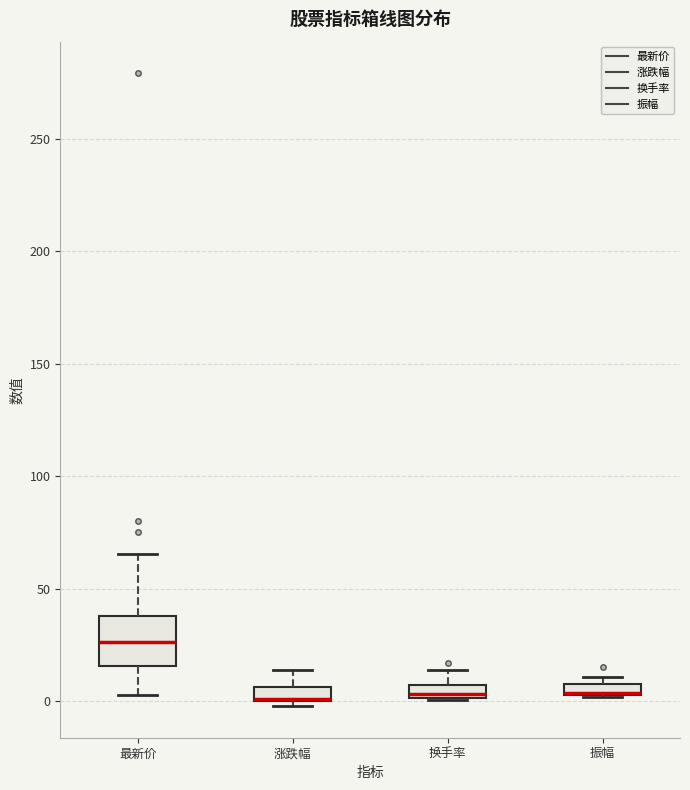

Where is the upper edge of the box for 振幅 on the y-axis? The values are not printed on the chart, so give them approximately, as read against the axis.

10